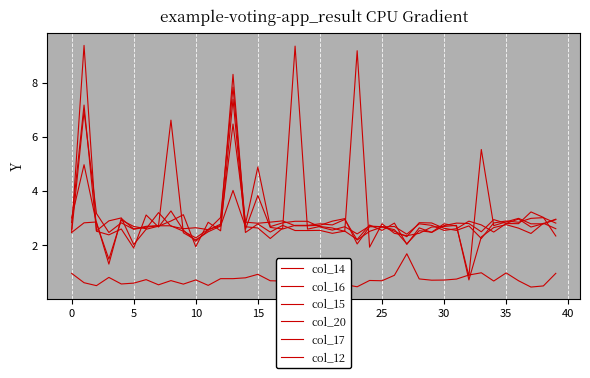

True or false: col_20 and col_16 intersect in this chart.

False